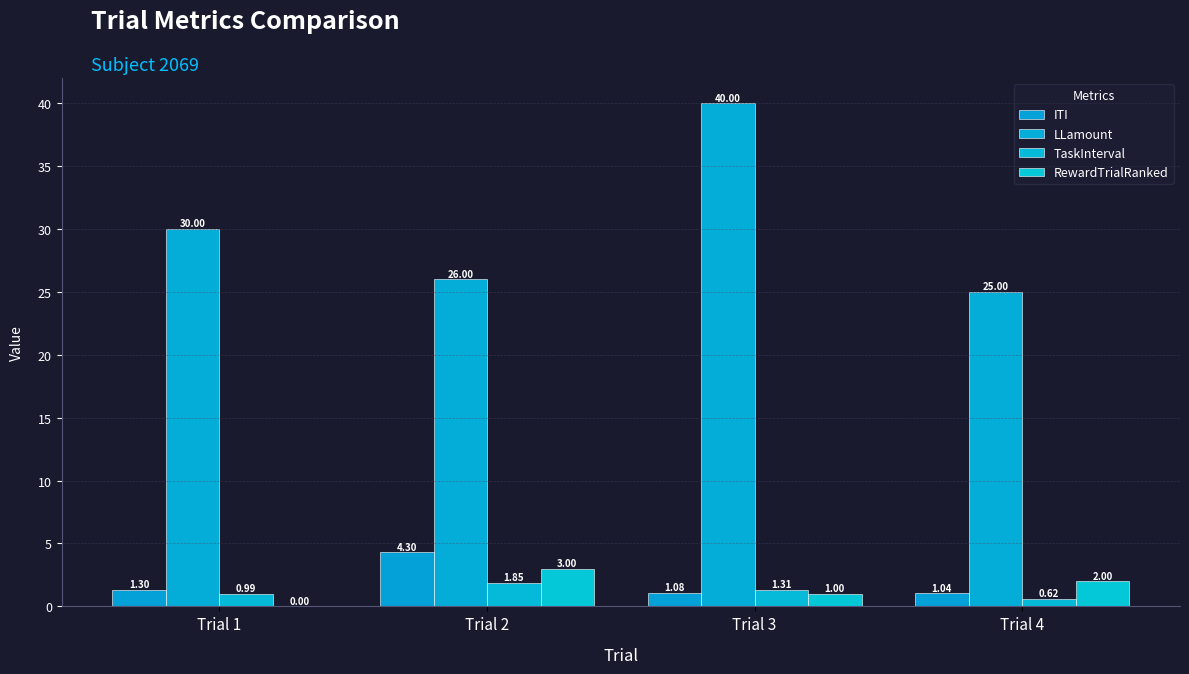

At which label is ITI closest to 2?

Trial 1